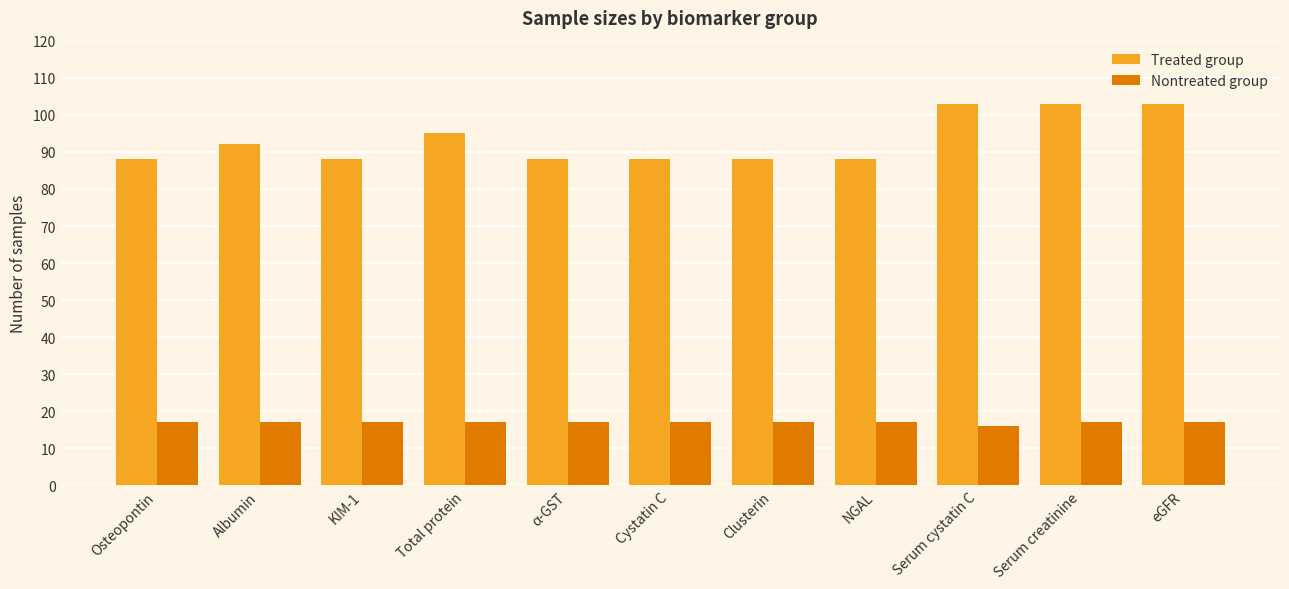

Which series has the largest total across all categories?

Treated group